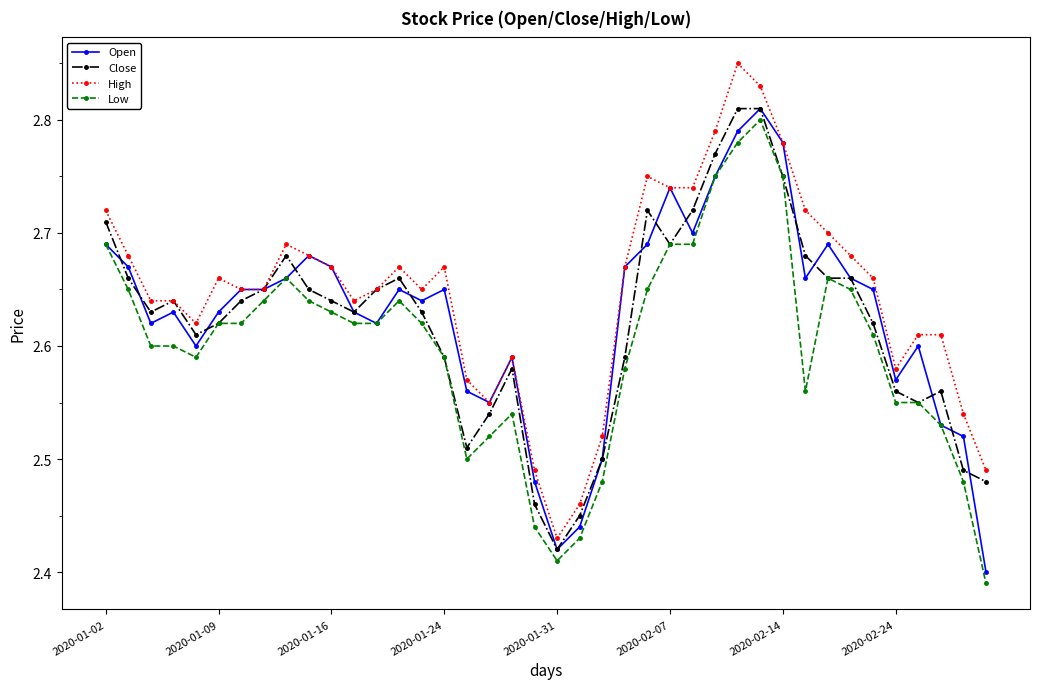

At how many categories does at least one series exceed 2?

40